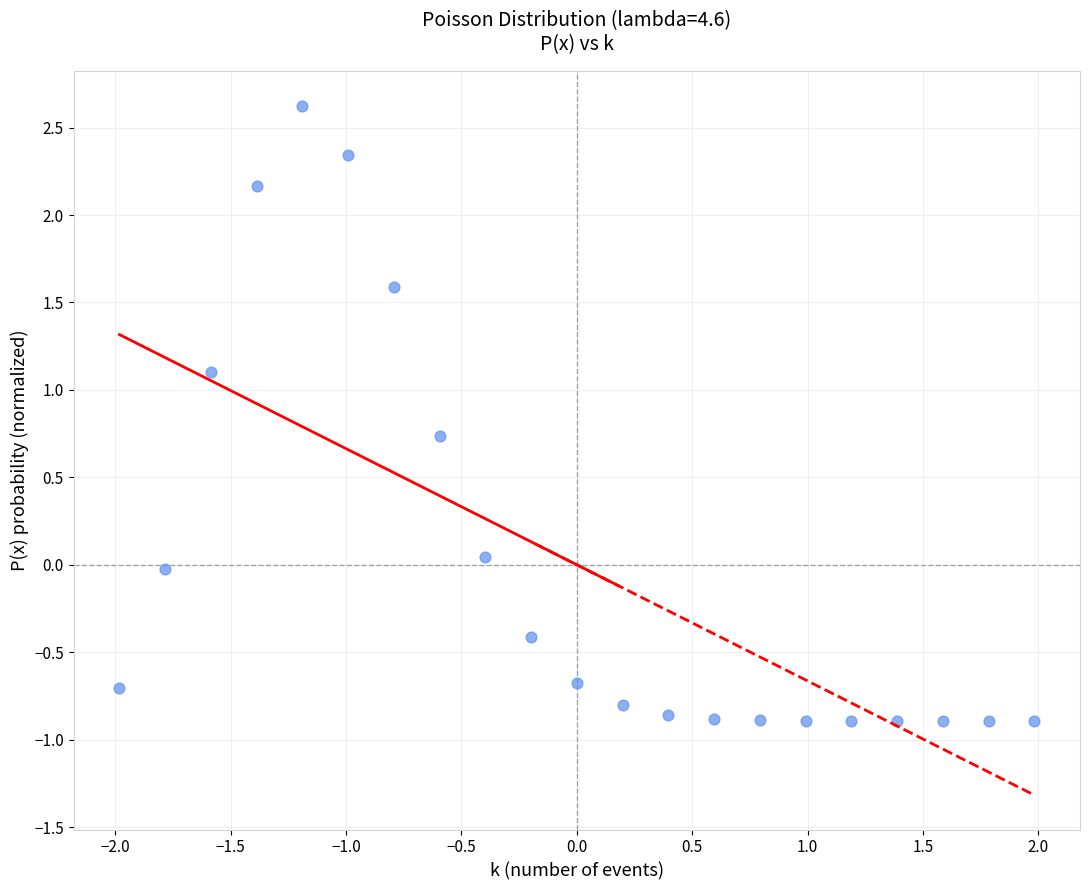

What is the range of X values (max minus min)?

4.0